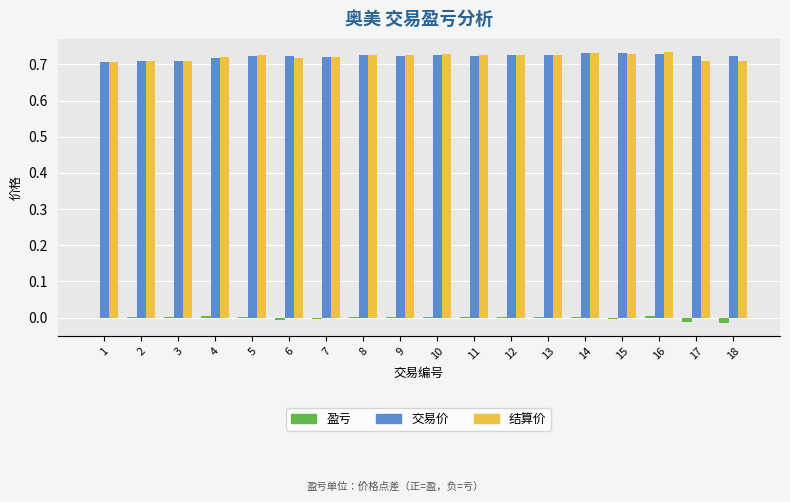

Is the value of 结算价 at 7 greater than the value of 盈亏 at 9?

Yes